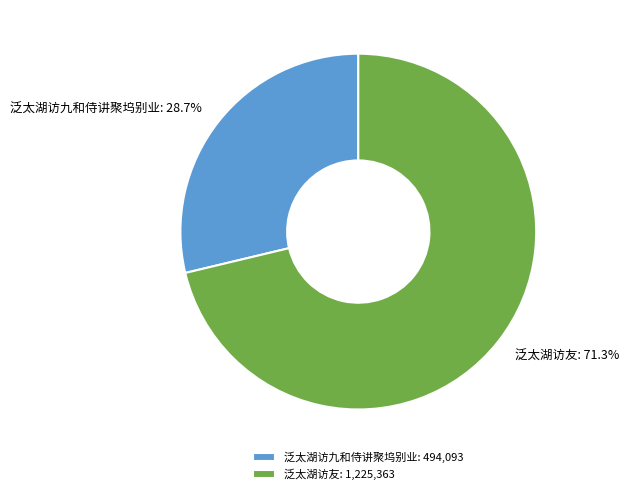

The 泛太湖访九和侍讲聚坞别业 slice represents 29% of the pie. True or false?

True